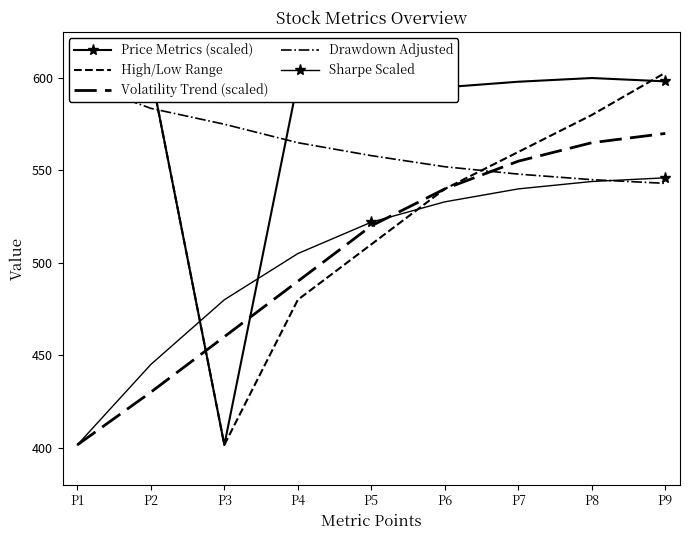

What is the sum of all Sharpe Scaled values?

4516.5